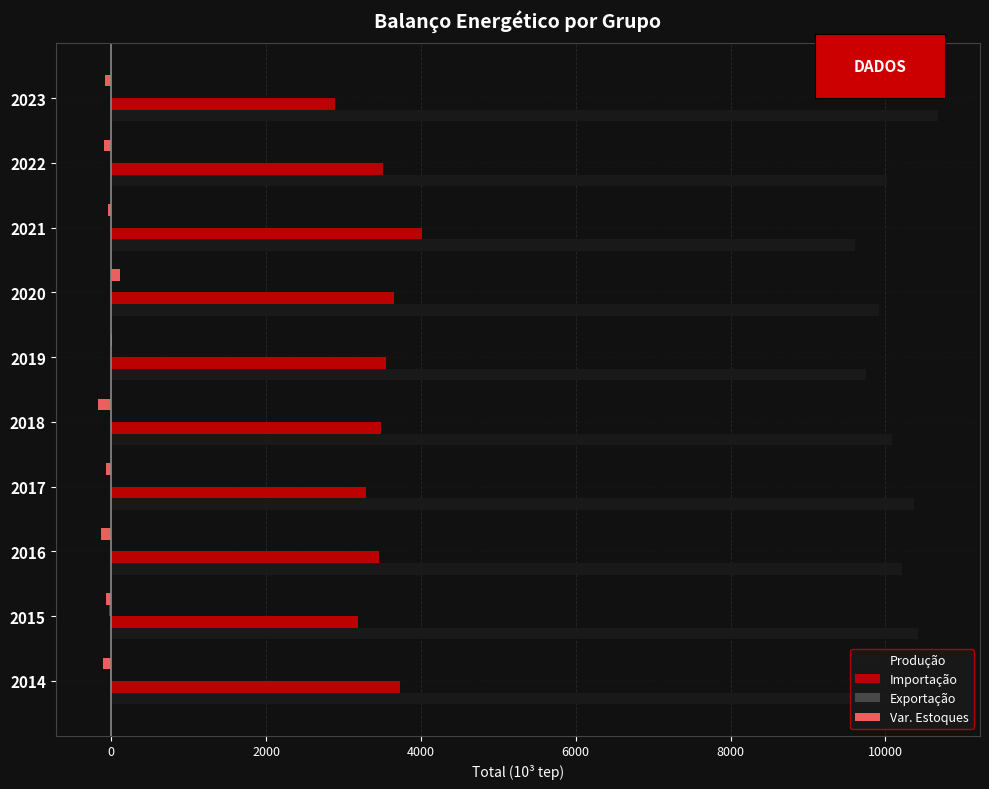

What is the sum of all Importação values?

34782.1